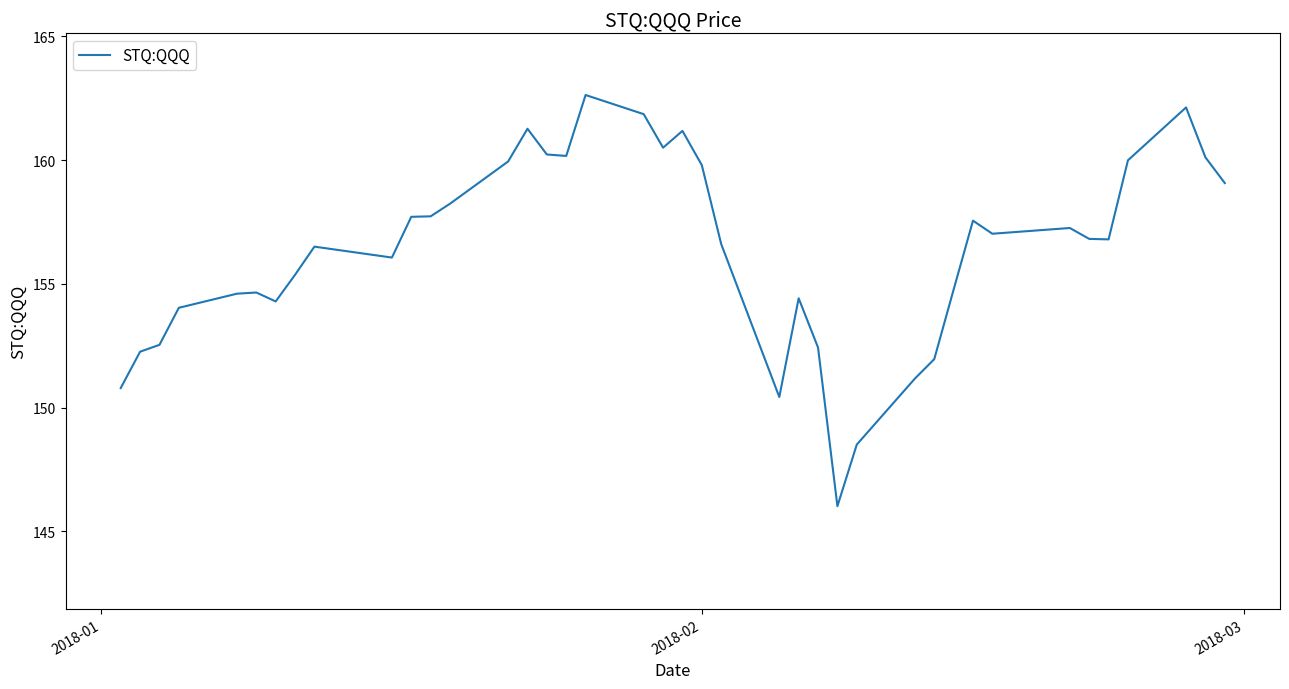

Count the number of categories in the chart.

40